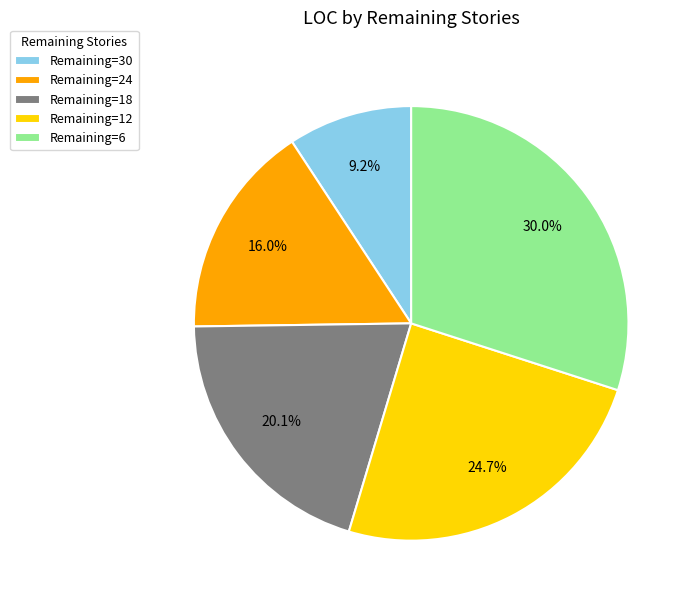

Which category has the biggest portion of the pie?

Remaining=6